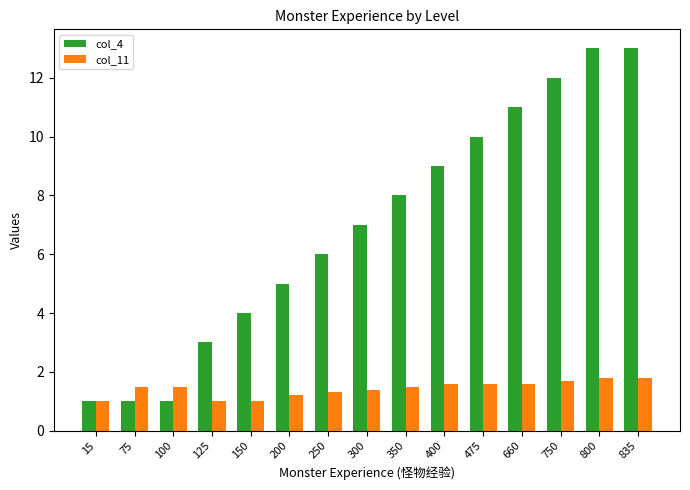

What are all the series names shown in the legend?

col_4, col_11